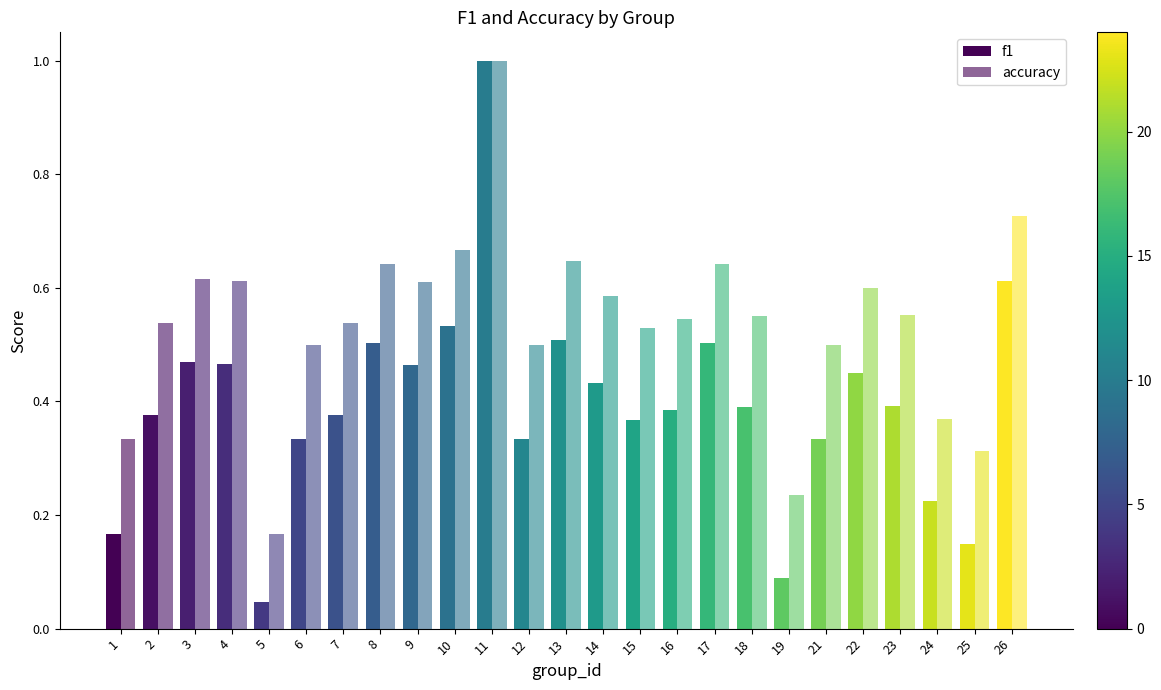

How many data points does each series have?

25